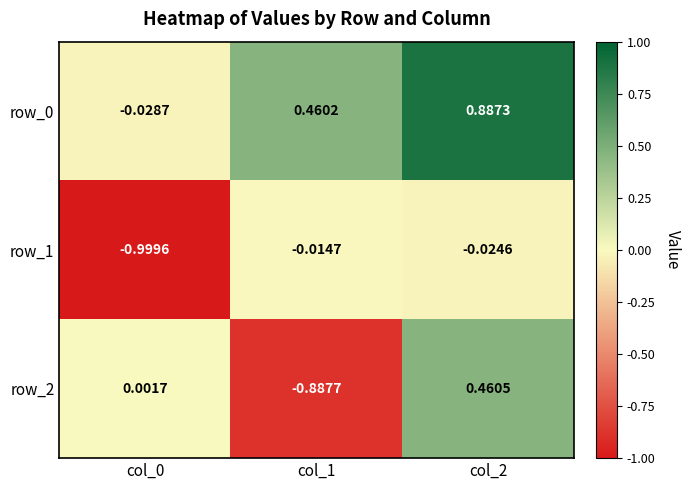

Is the value of row_1 at col_2 greater than the value of row_2 at col_1?

Yes